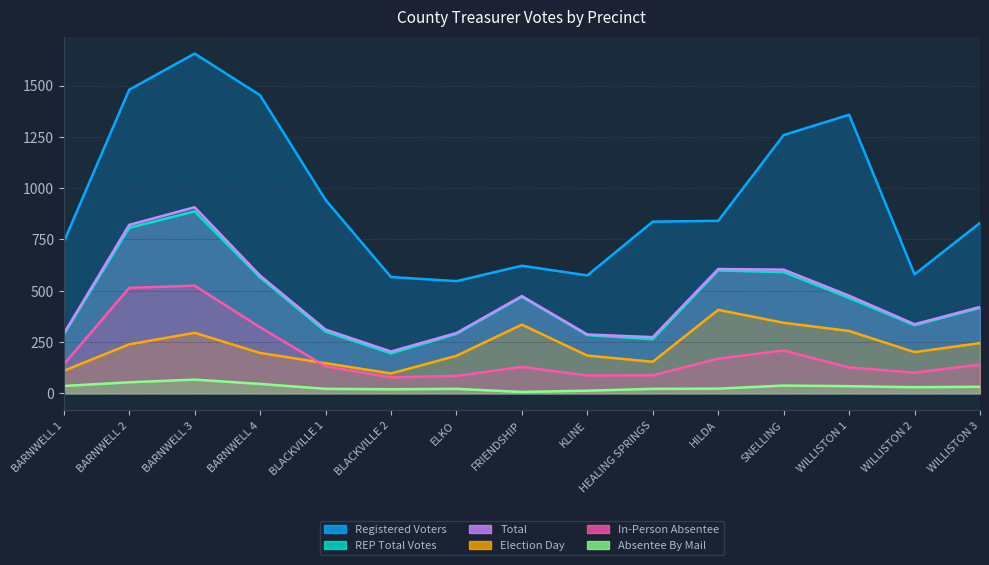

Does the chart display data point markers on the line(s)?

No